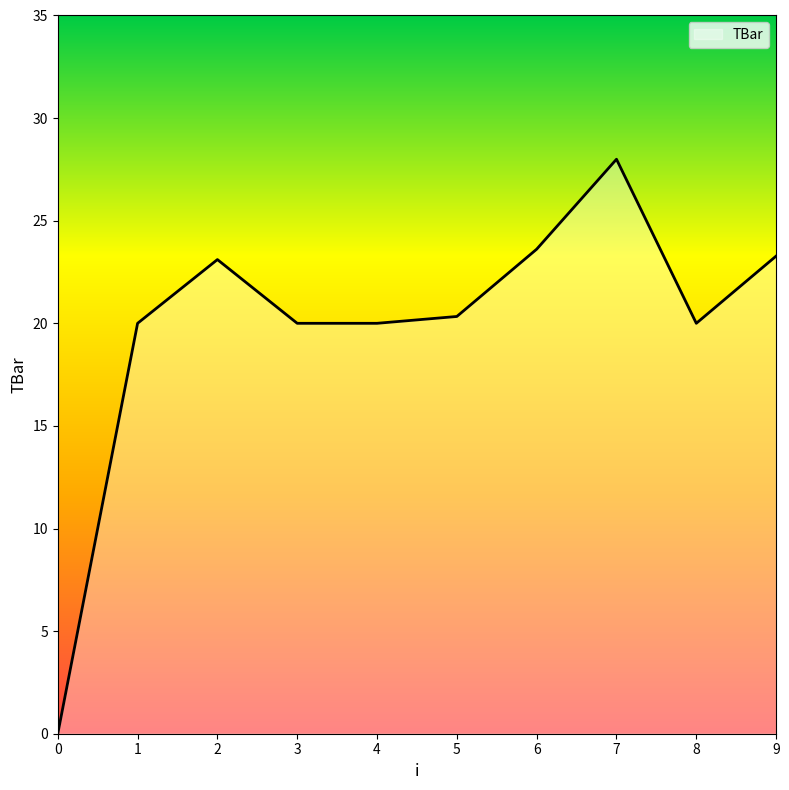

What is the ratio of the value at 2 to the value at 8?

1.2